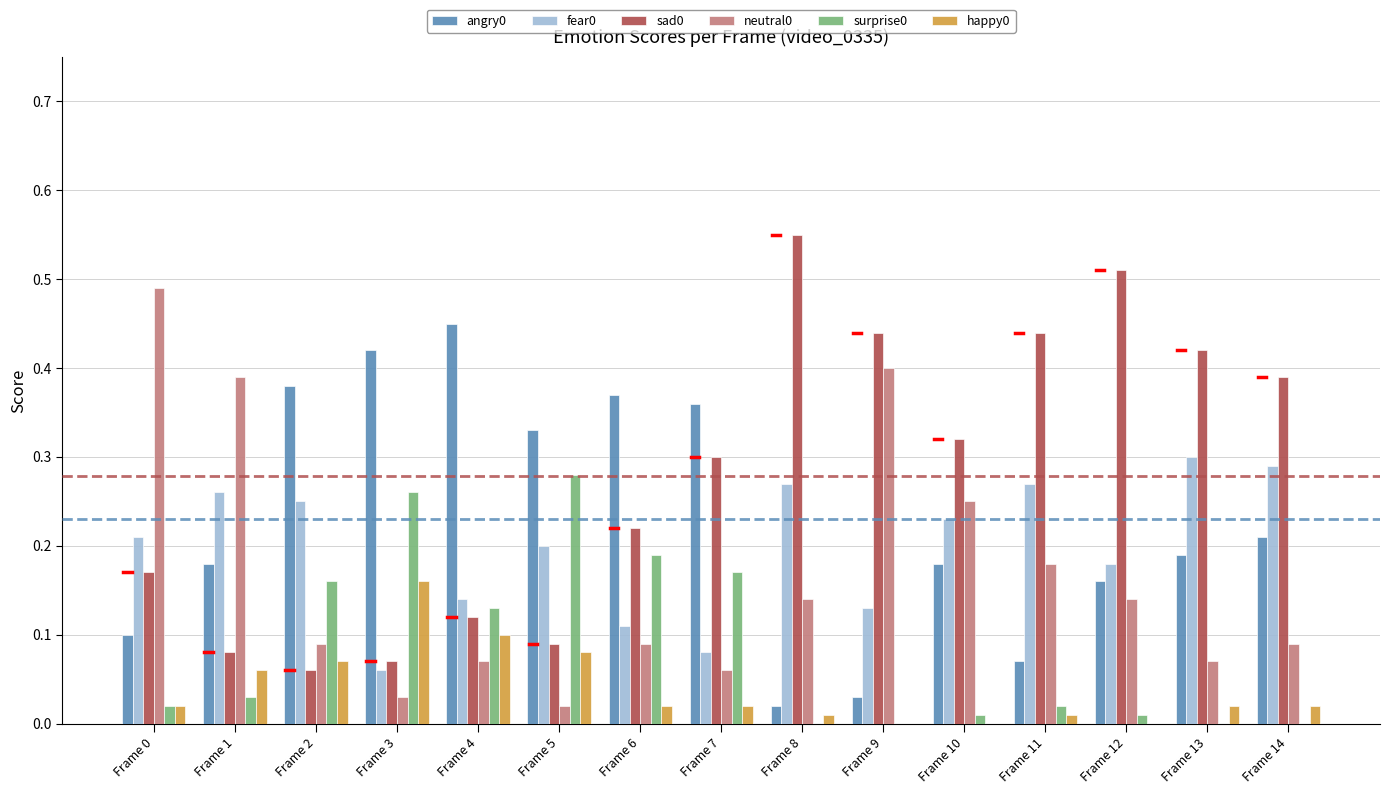

How many series are shown in this chart?

6